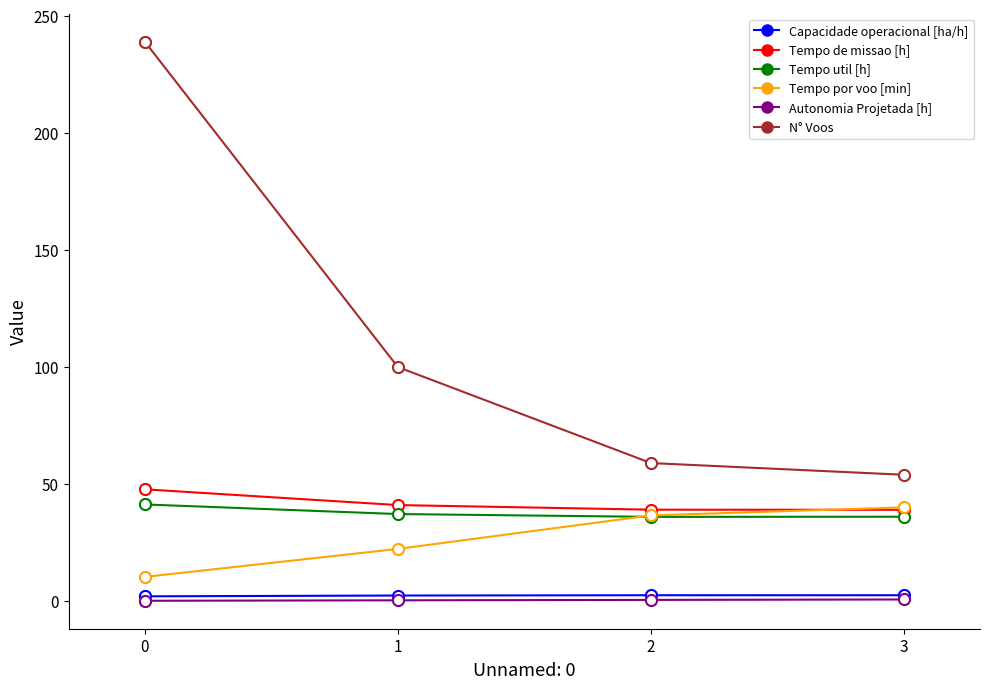

The Tempo por voo [min] series shows 22.3 at 1. True or false?

True